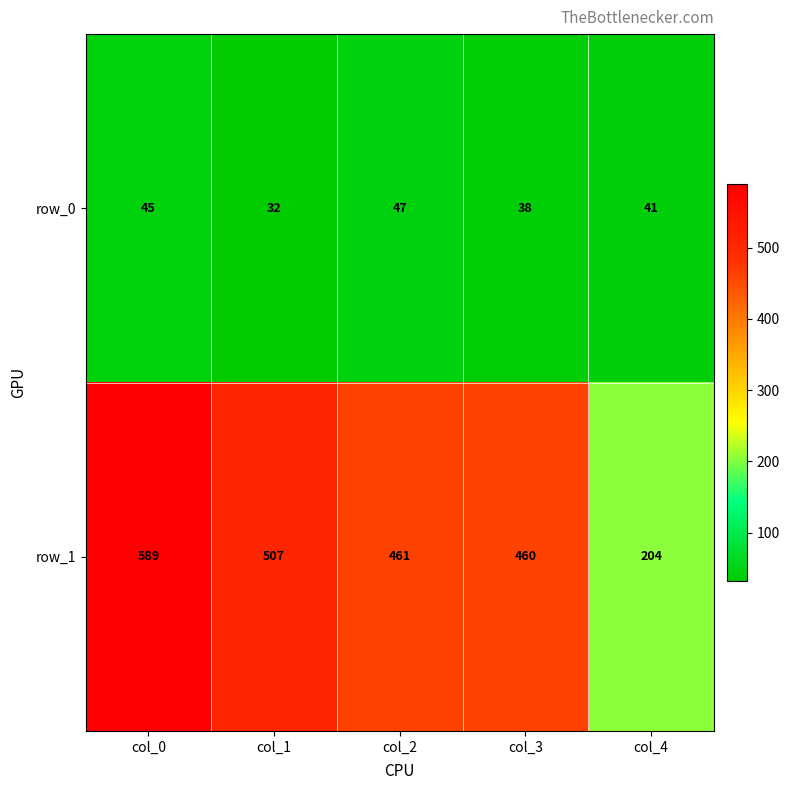

Reading left to right, list all the values displayed in this chart.

row_0: col_0=45	col_1=32	col_2=47	col_3=38	col_4=41
row_1: col_0=589	col_1=507	col_2=461	col_3=460	col_4=204